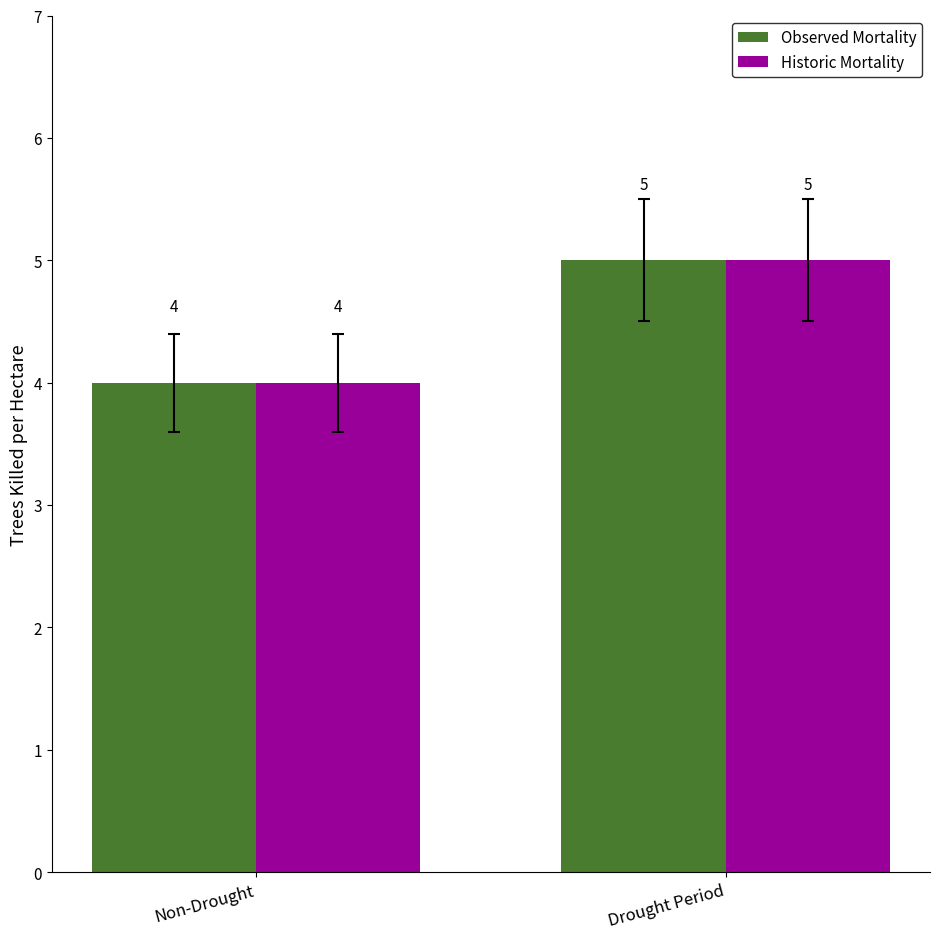

How many data points in Historic Mortality are less than 5?

1